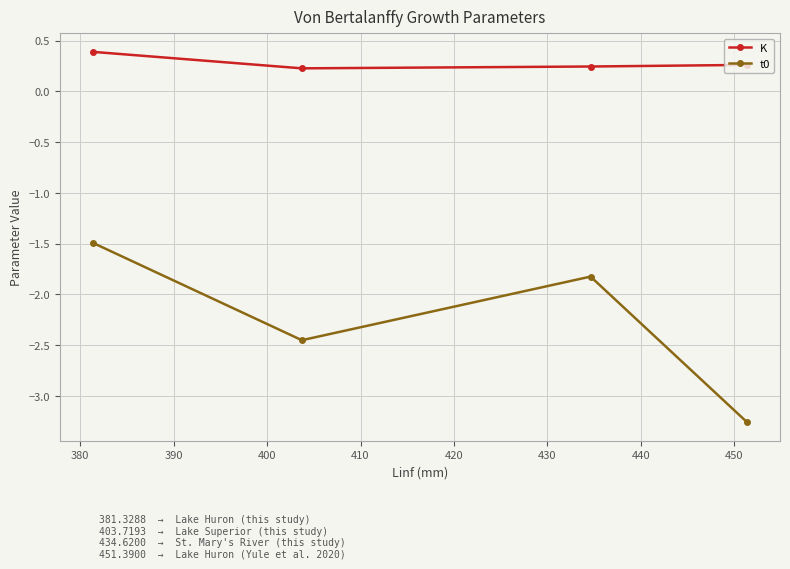

Is this an area chart (filled region under the line)?

No